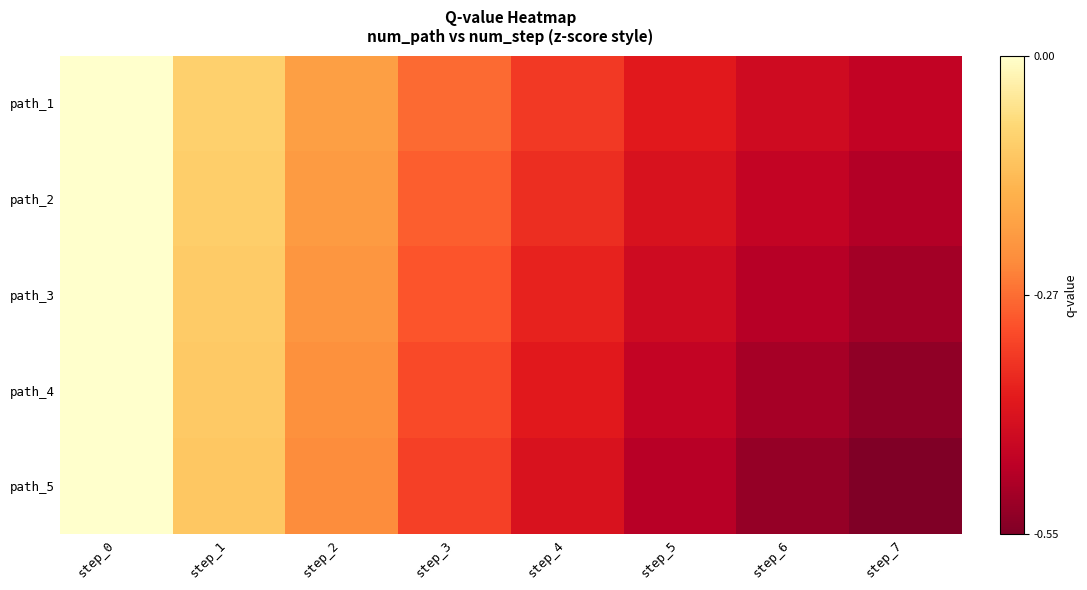

What is the average value of the path_3 series?

-0.3